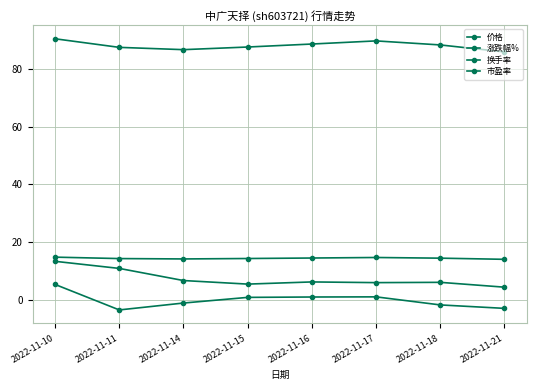

At which category is the sum across all series the highest?

2022-11-10